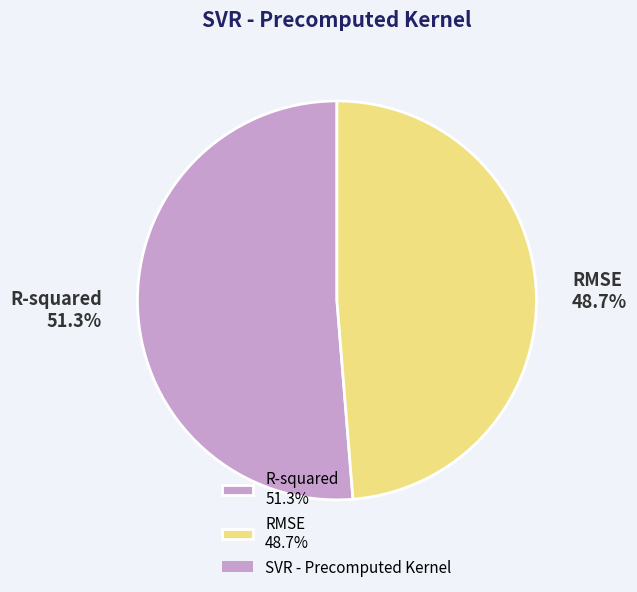

Does RMSE represent more than half of the total?

No